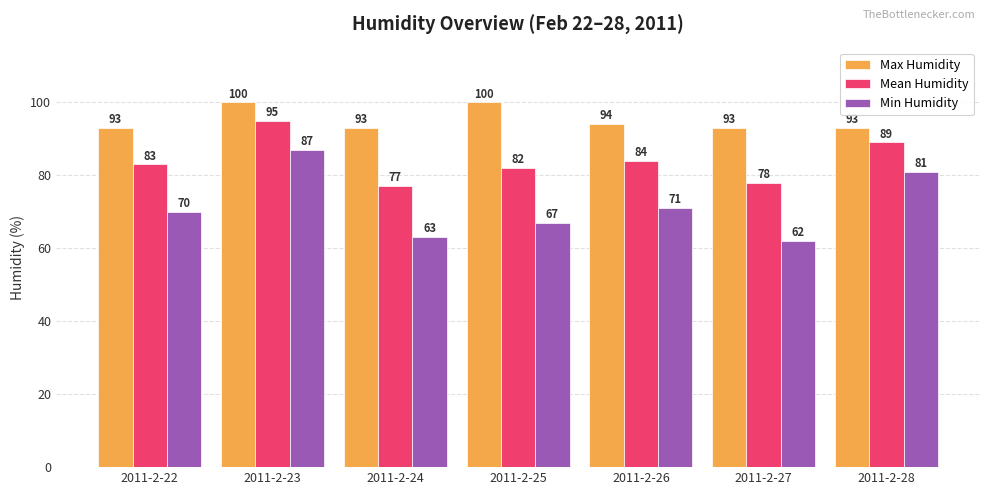

Reading left to right, extract all data points from this chart.

Max Humidity: 2011-2-22=93	2011-2-23=100	2011-2-24=93	2011-2-25=100	2011-2-26=94	2011-2-27=93	2011-2-28=93
Mean Humidity: 2011-2-22=83	2011-2-23=95	2011-2-24=77	2011-2-25=82	2011-2-26=84	2011-2-27=78	2011-2-28=89
Min Humidity: 2011-2-22=70	2011-2-23=87	2011-2-24=63	2011-2-25=67	2011-2-26=71	2011-2-27=62	2011-2-28=81